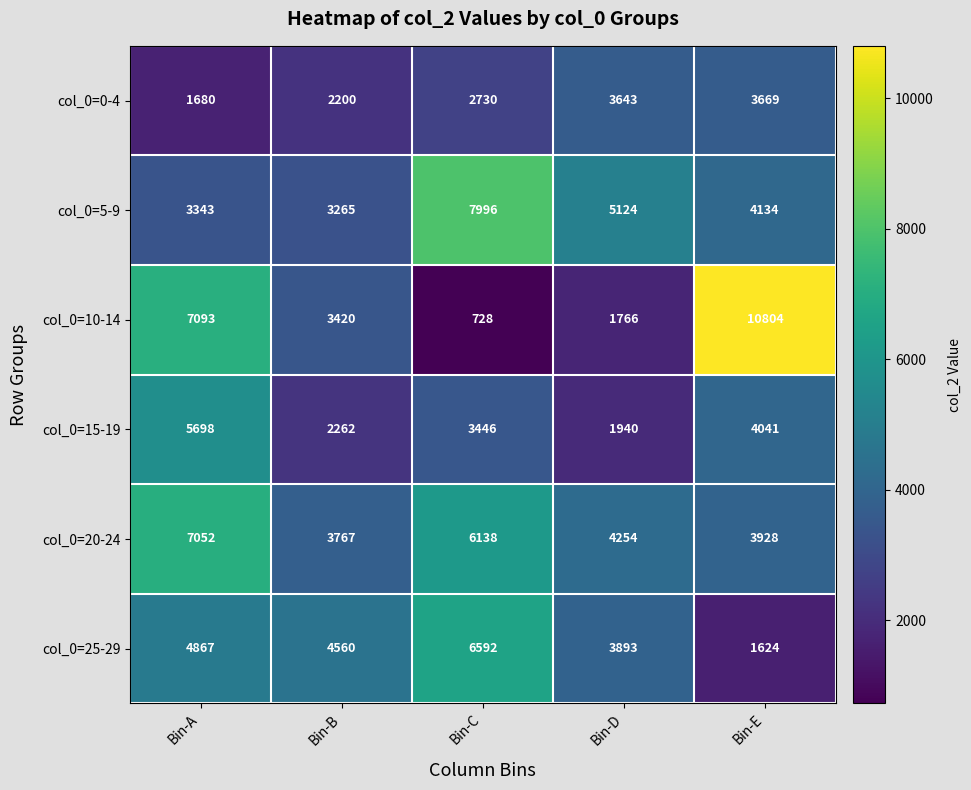

What is the minimum value shown in the chart?

728